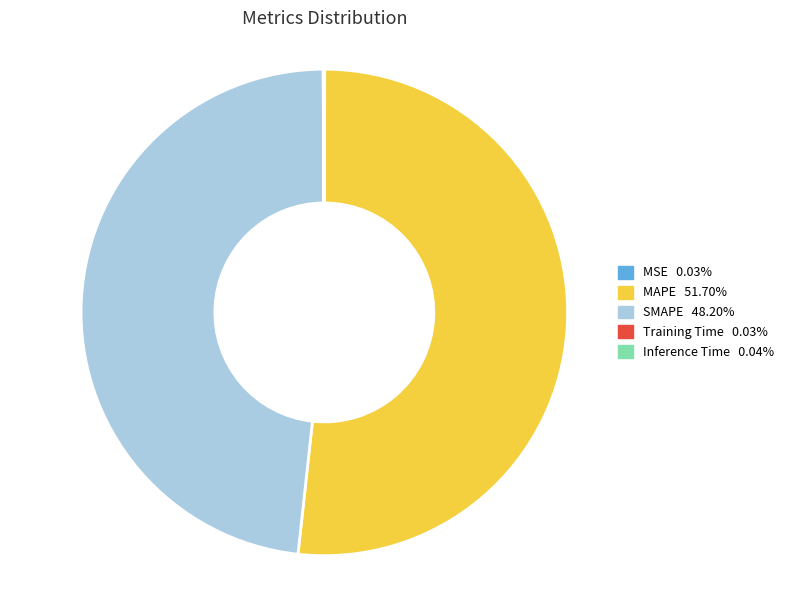

What is the largest slice in the pie chart?

MAPE